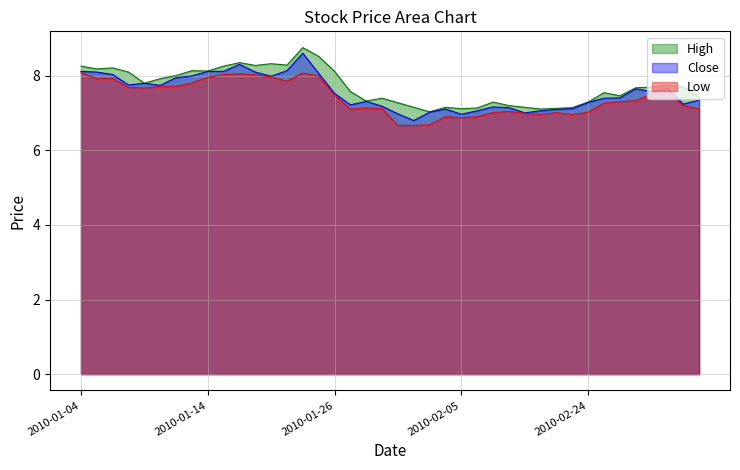

List the labels in order of Low value, largest first.

2010-01-04, 2010-01-22, 2010-01-18, 2010-01-15, 2010-01-19, 2010-01-25, 2010-01-20, 2010-01-14, 2010-01-05, 2010-01-06, 2010-01-21, 2010-01-13, 2010-01-11, 2010-01-12, 2010-01-07, 2010-01-08, 2010-03-03, 2010-03-02, 2010-01-26, 2010-03-01, 2010-02-26, 2010-02-25, 2010-03-04, 2010-01-28, 2010-01-29, 2010-01-27, 2010-03-05, 2010-02-10, 2010-02-24, 2010-02-09, 2010-02-22, 2010-02-11, 2010-02-12, 2010-02-23, 2010-02-04, 2010-02-08, 2010-02-05, 2010-02-03, 2010-02-01, 2010-02-02